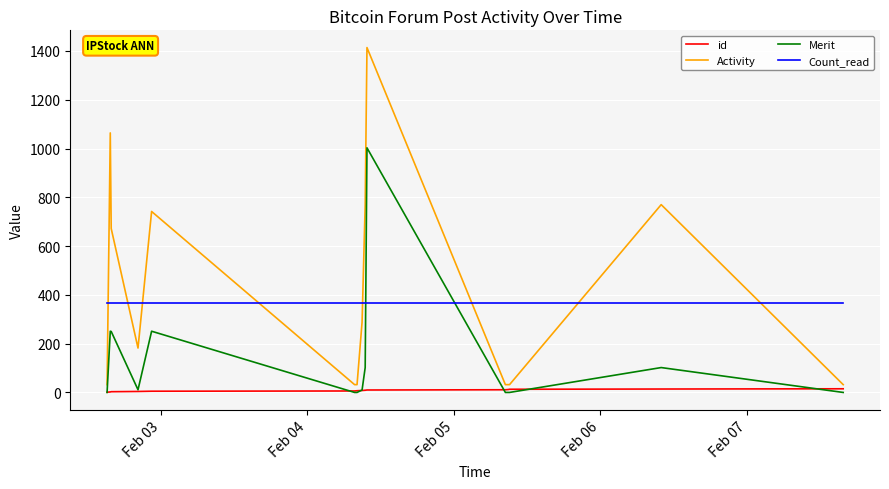

Which series has the largest range (max minus min)?

Activity